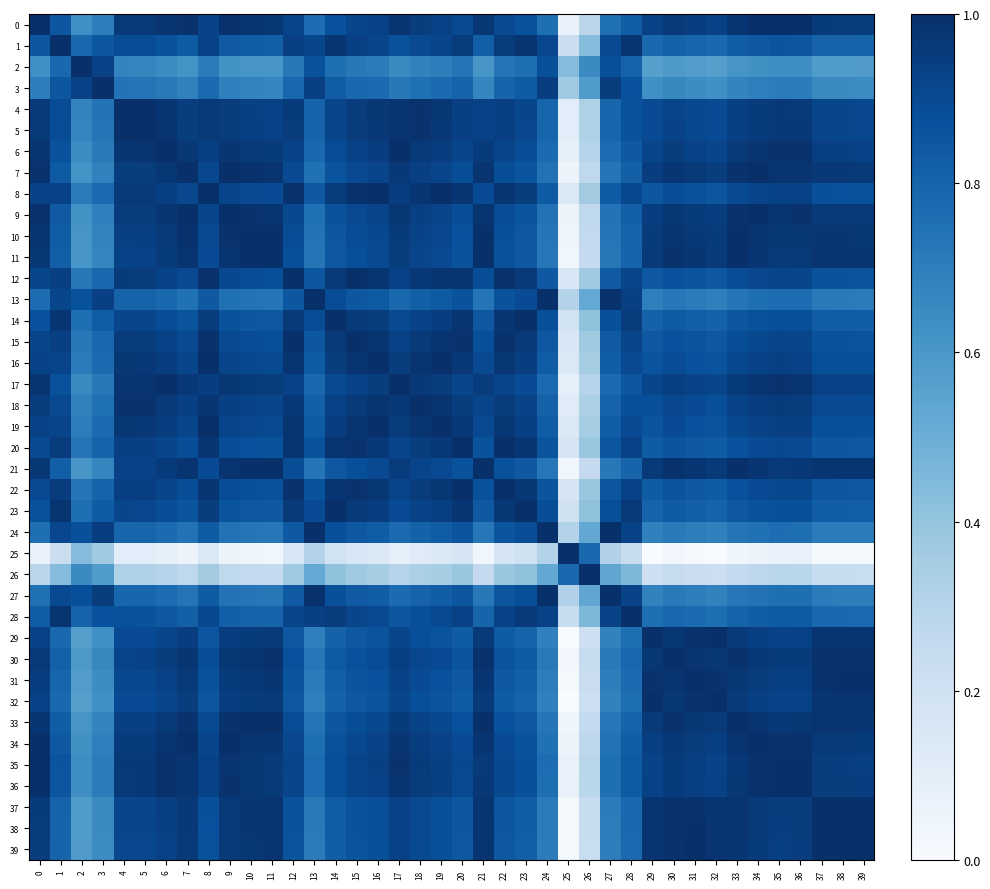

Reading right to left, transcribe all the data shown in this chart.

0: 39=0.9	38=1.0	37=1.0	36=1.0	35=1.0	34=1.0	33=1.0	32=0.9	31=0.9	30=1.0	29=0.9	28=0.8	27=0.8	26=0.3	25=0.1	24=0.8	23=0.9	22=0.9	21=1.0	20=0.9	19=0.9	18=0.9	17=1.0	16=0.9	15=0.9	14=0.9	13=0.8	12=0.9	11=1.0	10=1.0	9=1.0	8=0.9	7=1.0	6=1.0	5=1.0	4=1.0	3=0.7	2=0.6	1=0.8	0=1.0
1: 39=0.8	38=0.8	37=0.8	36=0.9	35=0.9	34=0.8	33=0.8	32=0.8	31=0.8	30=0.8	29=0.8	28=1.0	27=0.9	26=0.4	25=0.2	24=0.9	23=1.0	22=0.9	21=0.8	20=1.0	19=0.9	18=0.9	17=0.9	16=0.9	15=0.9	14=1.0	13=0.9	12=0.9	11=0.8	10=0.8	9=0.8	8=0.9	7=0.8	6=0.9	5=0.9	4=0.9	3=0.9	2=0.8	1=1.0	0=0.8
2: 39=0.6	38=0.6	37=0.6	36=0.6	35=0.6	34=0.6	33=0.6	32=0.6	31=0.6	30=0.6	29=0.6	28=0.8	27=0.9	26=0.7	25=0.4	24=0.9	23=0.8	22=0.7	21=0.6	20=0.7	19=0.7	18=0.7	17=0.7	16=0.7	15=0.7	14=0.8	13=0.9	12=0.7	11=0.6	10=0.6	9=0.6	8=0.7	7=0.6	6=0.6	5=0.7	4=0.7	3=0.9	2=1.0	1=0.8	0=0.6
3: 39=0.6	38=0.7	37=0.7	36=0.7	35=0.7	34=0.7	33=0.7	32=0.6	31=0.6	30=0.7	29=0.6	28=0.9	27=0.9	26=0.6	25=0.4	24=0.9	23=0.8	22=0.8	21=0.7	20=0.8	19=0.8	18=0.8	17=0.7	16=0.8	15=0.8	14=0.8	13=0.9	12=0.8	11=0.7	10=0.7	9=0.7	8=0.8	7=0.7	6=0.7	5=0.7	4=0.7	3=1.0	2=0.9	1=0.9	0=0.7
4: 39=0.9	38=0.9	37=0.9	36=1.0	35=1.0	34=1.0	33=0.9	32=0.9	31=0.9	30=0.9	29=0.9	28=0.9	27=0.8	26=0.3	25=0.1	24=0.8	23=0.9	22=0.9	21=0.9	20=0.9	19=1.0	18=1.0	17=1.0	16=1.0	15=1.0	14=0.9	13=0.8	12=1.0	11=0.9	10=0.9	9=0.9	8=1.0	7=0.9	6=1.0	5=1.0	4=1.0	3=0.7	2=0.7	1=0.9	0=1.0
5: 39=0.9	38=0.9	37=0.9	36=1.0	35=1.0	34=1.0	33=0.9	32=0.9	31=0.9	30=0.9	29=0.9	28=0.9	27=0.8	26=0.3	25=0.1	24=0.8	23=0.9	22=0.9	21=0.9	20=0.9	19=1.0	18=1.0	17=1.0	16=1.0	15=1.0	14=0.9	13=0.8	12=1.0	11=0.9	10=0.9	9=1.0	8=1.0	7=0.9	6=1.0	5=1.0	4=1.0	3=0.7	2=0.7	1=0.9	0=1.0
6: 39=0.9	38=0.9	37=0.9	36=1.0	35=1.0	34=1.0	33=1.0	32=0.9	31=0.9	30=0.9	29=0.9	28=0.8	27=0.8	26=0.3	25=0.1	24=0.8	23=0.9	22=0.9	21=1.0	20=0.9	19=0.9	18=1.0	17=1.0	16=0.9	15=0.9	14=0.9	13=0.8	12=0.9	11=1.0	10=1.0	9=1.0	8=0.9	7=1.0	6=1.0	5=1.0	4=1.0	3=0.7	2=0.6	1=0.9	0=1.0
7: 39=1.0	38=1.0	37=1.0	36=1.0	35=1.0	34=1.0	33=1.0	32=0.9	31=1.0	30=1.0	29=0.9	28=0.8	27=0.7	26=0.3	25=0.1	24=0.7	23=0.9	22=0.9	21=1.0	20=0.9	19=0.9	18=0.9	17=1.0	16=0.9	15=0.9	14=0.9	13=0.7	12=0.9	11=1.0	10=1.0	9=1.0	8=0.9	7=1.0	6=1.0	5=0.9	4=0.9	3=0.7	2=0.6	1=0.8	0=1.0
8: 39=0.9	38=0.9	37=0.9	36=0.9	35=0.9	34=0.9	33=0.9	32=0.9	31=0.9	30=0.9	29=0.9	28=0.9	27=0.8	26=0.4	25=0.1	24=0.8	23=0.9	22=1.0	21=0.9	20=1.0	19=1.0	18=1.0	17=0.9	16=1.0	15=1.0	14=1.0	13=0.8	12=1.0	11=0.9	10=0.9	9=0.9	8=1.0	7=0.9	6=0.9	5=1.0	4=1.0	3=0.8	2=0.7	1=0.9	0=0.9
9: 39=1.0	38=1.0	37=1.0	36=1.0	35=1.0	34=1.0	33=1.0	32=0.9	31=1.0	30=1.0	29=0.9	28=0.8	27=0.7	26=0.3	25=0.1	24=0.7	23=0.9	22=0.9	21=1.0	20=0.9	19=0.9	18=0.9	17=1.0	16=0.9	15=0.9	14=0.9	13=0.8	12=0.9	11=1.0	10=1.0	9=1.0	8=0.9	7=1.0	6=1.0	5=1.0	4=0.9	3=0.7	2=0.6	1=0.8	0=1.0
10: 39=1.0	38=1.0	37=1.0	36=1.0	35=1.0	34=1.0	33=1.0	32=1.0	31=1.0	30=1.0	29=1.0	28=0.8	27=0.7	26=0.3	25=0.0	24=0.7	23=0.8	22=0.9	21=1.0	20=0.9	19=0.9	18=0.9	17=1.0	16=0.9	15=0.9	14=0.9	13=0.7	12=0.9	11=1.0	10=1.0	9=1.0	8=0.9	7=1.0	6=1.0	5=0.9	4=0.9	3=0.7	2=0.6	1=0.8	0=1.0
11: 39=1.0	38=1.0	37=1.0	36=1.0	35=1.0	34=1.0	33=1.0	32=1.0	31=1.0	30=1.0	29=1.0	28=0.8	27=0.7	26=0.3	25=0.0	24=0.7	23=0.8	22=0.9	21=1.0	20=0.9	19=0.9	18=0.9	17=0.9	16=0.9	15=0.9	14=0.8	13=0.7	12=0.9	11=1.0	10=1.0	9=1.0	8=0.9	7=1.0	6=1.0	5=0.9	4=0.9	3=0.7	2=0.6	1=0.8	0=1.0
12: 39=0.9	38=0.9	37=0.9	36=0.9	35=0.9	34=0.9	33=0.9	32=0.8	31=0.9	30=0.9	29=0.8	28=0.9	27=0.8	26=0.4	25=0.2	24=0.8	23=1.0	22=1.0	21=0.9	20=1.0	19=1.0	18=1.0	17=0.9	16=1.0	15=1.0	14=1.0	13=0.8	12=1.0	11=0.9	10=0.9	9=0.9	8=1.0	7=0.9	6=0.9	5=1.0	4=1.0	3=0.8	2=0.7	1=0.9	0=0.9
13: 39=0.7	38=0.7	37=0.7	36=0.8	35=0.8	34=0.8	33=0.7	32=0.7	31=0.7	30=0.7	29=0.7	28=0.9	27=1.0	26=0.5	25=0.3	24=1.0	23=0.9	22=0.9	21=0.7	20=0.9	19=0.8	18=0.8	17=0.8	16=0.8	15=0.9	14=0.9	13=1.0	12=0.8	11=0.7	10=0.7	9=0.8	8=0.8	7=0.7	6=0.8	5=0.8	4=0.8	3=0.9	2=0.9	1=0.9	0=0.8
14: 39=0.8	38=0.8	37=0.8	36=0.9	35=0.9	34=0.9	33=0.8	32=0.8	31=0.8	30=0.8	29=0.8	28=1.0	27=0.9	26=0.4	25=0.2	24=0.9	23=1.0	22=1.0	21=0.8	20=1.0	19=0.9	18=0.9	17=0.9	16=0.9	15=1.0	14=1.0	13=0.9	12=1.0	11=0.8	10=0.9	9=0.9	8=1.0	7=0.9	6=0.9	5=0.9	4=0.9	3=0.8	2=0.8	1=1.0	0=0.9
15: 39=0.9	38=0.9	37=0.9	36=0.9	35=0.9	34=0.9	33=0.9	32=0.8	31=0.9	30=0.9	29=0.8	28=0.9	27=0.8	26=0.4	25=0.2	24=0.8	23=1.0	22=1.0	21=0.9	20=1.0	19=1.0	18=1.0	17=0.9	16=1.0	15=1.0	14=1.0	13=0.9	12=1.0	11=0.9	10=0.9	9=0.9	8=1.0	7=0.9	6=0.9	5=1.0	4=1.0	3=0.8	2=0.7	1=0.9	0=0.9
16: 39=0.9	38=0.9	37=0.9	36=0.9	35=0.9	34=0.9	33=0.9	32=0.9	31=0.9	30=0.9	29=0.9	28=0.9	27=0.8	26=0.4	25=0.1	24=0.8	23=0.9	22=1.0	21=0.9	20=1.0	19=1.0	18=1.0	17=0.9	16=1.0	15=1.0	14=0.9	13=0.8	12=1.0	11=0.9	10=0.9	9=0.9	8=1.0	7=0.9	6=0.9	5=1.0	4=1.0	3=0.8	2=0.7	1=0.9	0=0.9
17: 39=0.9	38=0.9	37=0.9	36=1.0	35=1.0	34=1.0	33=1.0	32=0.9	31=0.9	30=0.9	29=0.9	28=0.8	27=0.8	26=0.3	25=0.1	24=0.8	23=0.9	22=0.9	21=1.0	20=0.9	19=1.0	18=1.0	17=1.0	16=0.9	15=0.9	14=0.9	13=0.8	12=0.9	11=0.9	10=1.0	9=1.0	8=0.9	7=1.0	6=1.0	5=1.0	4=1.0	3=0.7	2=0.7	1=0.9	0=1.0
18: 39=0.9	38=0.9	37=0.9	36=1.0	35=1.0	34=0.9	33=0.9	32=0.9	31=0.9	30=0.9	29=0.9	28=0.9	27=0.8	26=0.3	25=0.1	24=0.8	23=0.9	22=1.0	21=0.9	20=0.9	19=1.0	18=1.0	17=1.0	16=1.0	15=1.0	14=0.9	13=0.8	12=1.0	11=0.9	10=0.9	9=0.9	8=1.0	7=0.9	6=1.0	5=1.0	4=1.0	3=0.8	2=0.7	1=0.9	0=0.9
19: 39=0.9	38=0.9	37=0.9	36=0.9	35=0.9	34=0.9	33=0.9	32=0.9	31=0.9	30=0.9	29=0.9	28=0.9	27=0.8	26=0.4	25=0.1	24=0.8	23=0.9	22=1.0	21=0.9	20=1.0	19=1.0	18=1.0	17=1.0	16=1.0	15=1.0	14=0.9	13=0.8	12=1.0	11=0.9	10=0.9	9=0.9	8=1.0	7=0.9	6=0.9	5=1.0	4=1.0	3=0.8	2=0.7	1=0.9	0=0.9
20: 39=0.8	38=0.8	37=0.8	36=0.9	35=0.9	34=0.9	33=0.9	32=0.8	31=0.8	30=0.9	29=0.8	28=0.9	27=0.9	26=0.4	25=0.2	24=0.9	23=1.0	22=1.0	21=0.9	20=1.0	19=1.0	18=0.9	17=0.9	16=1.0	15=1.0	14=1.0	13=0.9	12=1.0	11=0.9	10=0.9	9=0.9	8=1.0	7=0.9	6=0.9	5=0.9	4=0.9	3=0.8	2=0.7	1=1.0	0=0.9
21: 39=1.0	38=1.0	37=1.0	36=1.0	35=1.0	34=1.0	33=1.0	32=1.0	31=1.0	30=1.0	29=1.0	28=0.8	27=0.7	26=0.3	25=0.0	24=0.7	23=0.8	22=0.9	21=1.0	20=0.9	19=0.9	18=0.9	17=1.0	16=0.9	15=0.9	14=0.8	13=0.7	12=0.9	11=1.0	10=1.0	9=1.0	8=0.9	7=1.0	6=1.0	5=0.9	4=0.9	3=0.7	2=0.6	1=0.8	0=1.0
22: 39=0.8	38=0.9	37=0.9	36=0.9	35=0.9	34=0.9	33=0.9	32=0.8	31=0.8	30=0.9	29=0.8	28=0.9	27=0.9	26=0.4	25=0.2	24=0.9	23=1.0	22=1.0	21=0.9	20=1.0	19=1.0	18=1.0	17=0.9	16=1.0	15=1.0	14=1.0	13=0.9	12=1.0	11=0.9	10=0.9	9=0.9	8=1.0	7=0.9	6=0.9	5=0.9	4=0.9	3=0.8	2=0.7	1=0.9	0=0.9
23: 39=0.8	38=0.8	37=0.8	36=0.9	35=0.9	34=0.9	33=0.8	32=0.8	31=0.8	30=0.8	29=0.8	28=1.0	27=0.9	26=0.4	25=0.2	24=0.9	23=1.0	22=1.0	21=0.8	20=1.0	19=0.9	18=0.9	17=0.9	16=0.9	15=1.0	14=1.0	13=0.9	12=1.0	11=0.8	10=0.8	9=0.9	8=0.9	7=0.9	6=0.9	5=0.9	4=0.9	3=0.8	2=0.8	1=1.0	0=0.9
24: 39=0.7	38=0.7	37=0.7	36=0.8	35=0.8	34=0.7	33=0.7	32=0.7	31=0.7	30=0.7	29=0.7	28=0.9	27=1.0	26=0.5	25=0.3	24=1.0	23=0.9	22=0.9	21=0.7	20=0.9	19=0.8	18=0.8	17=0.8	16=0.8	15=0.8	14=0.9	13=1.0	12=0.8	11=0.7	10=0.7	9=0.7	8=0.8	7=0.7	6=0.8	5=0.8	4=0.8	3=0.9	2=0.9	1=0.9	0=0.8
25: 39=0.0	38=0.0	37=0.0	36=0.1	35=0.1	34=0.1	33=0.0	32=0.0	31=0.0	30=0.0	29=0.0	28=0.2	27=0.3	26=0.8	25=1.0	24=0.3	23=0.2	22=0.2	21=0.0	20=0.2	19=0.1	18=0.1	17=0.1	16=0.1	15=0.2	14=0.2	13=0.3	12=0.2	11=0.0	10=0.0	9=0.1	8=0.1	7=0.1	6=0.1	5=0.1	4=0.1	3=0.4	2=0.4	1=0.2	0=0.1
26: 39=0.2	38=0.2	37=0.2	36=0.3	35=0.3	34=0.3	33=0.3	32=0.2	31=0.2	30=0.2	29=0.2	28=0.5	27=0.5	26=1.0	25=0.8	24=0.5	23=0.4	22=0.4	21=0.3	20=0.4	19=0.4	18=0.3	17=0.3	16=0.4	15=0.4	14=0.4	13=0.5	12=0.4	11=0.3	10=0.3	9=0.3	8=0.4	7=0.3	6=0.3	5=0.3	4=0.3	3=0.6	2=0.7	1=0.4	0=0.3
27: 39=0.7	38=0.7	37=0.7	36=0.8	35=0.8	34=0.7	33=0.7	32=0.7	31=0.7	30=0.7	29=0.7	28=0.9	27=1.0	26=0.5	25=0.3	24=1.0	23=0.9	22=0.9	21=0.7	20=0.9	19=0.8	18=0.8	17=0.8	16=0.8	15=0.8	14=0.9	13=1.0	12=0.8	11=0.7	10=0.7	9=0.7	8=0.8	7=0.7	6=0.8	5=0.8	4=0.8	3=0.9	2=0.9	1=0.9	0=0.8
28: 39=0.8	38=0.8	37=0.8	36=0.8	35=0.8	34=0.8	33=0.8	32=0.8	31=0.8	30=0.8	29=0.8	28=1.0	27=0.9	26=0.5	25=0.2	24=0.9	23=1.0	22=0.9	21=0.8	20=0.9	19=0.9	18=0.9	17=0.8	16=0.9	15=0.9	14=1.0	13=0.9	12=0.9	11=0.8	10=0.8	9=0.8	8=0.9	7=0.8	6=0.8	5=0.9	4=0.9	3=0.9	2=0.8	1=1.0	0=0.8
29: 39=1.0	38=1.0	37=1.0	36=0.9	35=0.9	34=0.9	33=1.0	32=1.0	31=1.0	30=1.0	29=1.0	28=0.8	27=0.7	26=0.2	25=0.0	24=0.7	23=0.8	22=0.8	21=1.0	20=0.8	19=0.9	18=0.9	17=0.9	16=0.9	15=0.8	14=0.8	13=0.7	12=0.8	11=1.0	10=1.0	9=0.9	8=0.9	7=0.9	6=0.9	5=0.9	4=0.9	3=0.6	2=0.6	1=0.8	0=0.9
30: 39=1.0	38=1.0	37=1.0	36=1.0	35=1.0	34=1.0	33=1.0	32=1.0	31=1.0	30=1.0	29=1.0	28=0.8	27=0.7	26=0.2	25=0.0	24=0.7	23=0.8	22=0.9	21=1.0	20=0.9	19=0.9	18=0.9	17=0.9	16=0.9	15=0.9	14=0.8	13=0.7	12=0.9	11=1.0	10=1.0	9=1.0	8=0.9	7=1.0	6=0.9	5=0.9	4=0.9	3=0.7	2=0.6	1=0.8	0=1.0
31: 39=1.0	38=1.0	37=1.0	36=0.9	35=0.9	34=1.0	33=1.0	32=1.0	31=1.0	30=1.0	29=1.0	28=0.8	27=0.7	26=0.2	25=0.0	24=0.7	23=0.8	22=0.8	21=1.0	20=0.8	19=0.9	18=0.9	17=0.9	16=0.9	15=0.9	14=0.8	13=0.7	12=0.9	11=1.0	10=1.0	9=1.0	8=0.9	7=1.0	6=0.9	5=0.9	4=0.9	3=0.6	2=0.6	1=0.8	0=0.9
32: 39=1.0	38=1.0	37=1.0	36=0.9	35=0.9	34=0.9	33=1.0	32=1.0	31=1.0	30=1.0	29=1.0	28=0.8	27=0.7	26=0.2	25=0.0	24=0.7	23=0.8	22=0.8	21=1.0	20=0.8	19=0.9	18=0.9	17=0.9	16=0.9	15=0.8	14=0.8	13=0.7	12=0.8	11=1.0	10=1.0	9=0.9	8=0.9	7=0.9	6=0.9	5=0.9	4=0.9	3=0.6	2=0.6	1=0.8	0=0.9
33: 39=1.0	38=1.0	37=1.0	36=1.0	35=1.0	34=1.0	33=1.0	32=1.0	31=1.0	30=1.0	29=1.0	28=0.8	27=0.7	26=0.3	25=0.0	24=0.7	23=0.8	22=0.9	21=1.0	20=0.9	19=0.9	18=0.9	17=1.0	16=0.9	15=0.9	14=0.8	13=0.7	12=0.9	11=1.0	10=1.0	9=1.0	8=0.9	7=1.0	6=1.0	5=0.9	4=0.9	3=0.7	2=0.6	1=0.8	0=1.0
34: 39=1.0	38=1.0	37=1.0	36=1.0	35=1.0	34=1.0	33=1.0	32=0.9	31=1.0	30=1.0	29=0.9	28=0.8	27=0.7	26=0.3	25=0.1	24=0.7	23=0.9	22=0.9	21=1.0	20=0.9	19=0.9	18=0.9	17=1.0	16=0.9	15=0.9	14=0.9	13=0.8	12=0.9	11=1.0	10=1.0	9=1.0	8=0.9	7=1.0	6=1.0	5=1.0	4=1.0	3=0.7	2=0.6	1=0.8	0=1.0
35: 39=0.9	38=0.9	37=0.9	36=1.0	35=1.0	34=1.0	33=1.0	32=0.9	31=0.9	30=1.0	29=0.9	28=0.8	27=0.8	26=0.3	25=0.1	24=0.8	23=0.9	22=0.9	21=1.0	20=0.9	19=0.9	18=1.0	17=1.0	16=0.9	15=0.9	14=0.9	13=0.8	12=0.9	11=1.0	10=1.0	9=1.0	8=0.9	7=1.0	6=1.0	5=1.0	4=1.0	3=0.7	2=0.6	1=0.9	0=1.0
36: 39=0.9	38=0.9	37=0.9	36=1.0	35=1.0	34=1.0	33=1.0	32=0.9	31=0.9	30=1.0	29=0.9	28=0.8	27=0.8	26=0.3	25=0.1	24=0.8	23=0.9	22=0.9	21=1.0	20=0.9	19=0.9	18=1.0	17=1.0	16=0.9	15=0.9	14=0.9	13=0.8	12=0.9	11=1.0	10=1.0	9=1.0	8=0.9	7=1.0	6=1.0	5=1.0	4=1.0	3=0.7	2=0.6	1=0.9	0=1.0
37: 39=1.0	38=1.0	37=1.0	36=0.9	35=0.9	34=1.0	33=1.0	32=1.0	31=1.0	30=1.0	29=1.0	28=0.8	27=0.7	26=0.2	25=0.0	24=0.7	23=0.8	22=0.9	21=1.0	20=0.8	19=0.9	18=0.9	17=0.9	16=0.9	15=0.9	14=0.8	13=0.7	12=0.9	11=1.0	10=1.0	9=1.0	8=0.9	7=1.0	6=0.9	5=0.9	4=0.9	3=0.7	2=0.6	1=0.8	0=1.0
38: 39=1.0	38=1.0	37=1.0	36=0.9	35=0.9	34=1.0	33=1.0	32=1.0	31=1.0	30=1.0	29=1.0	28=0.8	27=0.7	26=0.2	25=0.0	24=0.7	23=0.8	22=0.9	21=1.0	20=0.8	19=0.9	18=0.9	17=0.9	16=0.9	15=0.9	14=0.8	13=0.7	12=0.9	11=1.0	10=1.0	9=1.0	8=0.9	7=1.0	6=0.9	5=0.9	4=0.9	3=0.7	2=0.6	1=0.8	0=1.0
39: 39=1.0	38=1.0	37=1.0	36=0.9	35=0.9	34=1.0	33=1.0	32=1.0	31=1.0	30=1.0	29=1.0	28=0.8	27=0.7	26=0.2	25=0.0	24=0.7	23=0.8	22=0.8	21=1.0	20=0.8	19=0.9	18=0.9	17=0.9	16=0.9	15=0.9	14=0.8	13=0.7	12=0.9	11=1.0	10=1.0	9=1.0	8=0.9	7=1.0	6=0.9	5=0.9	4=0.9	3=0.6	2=0.6	1=0.8	0=0.9